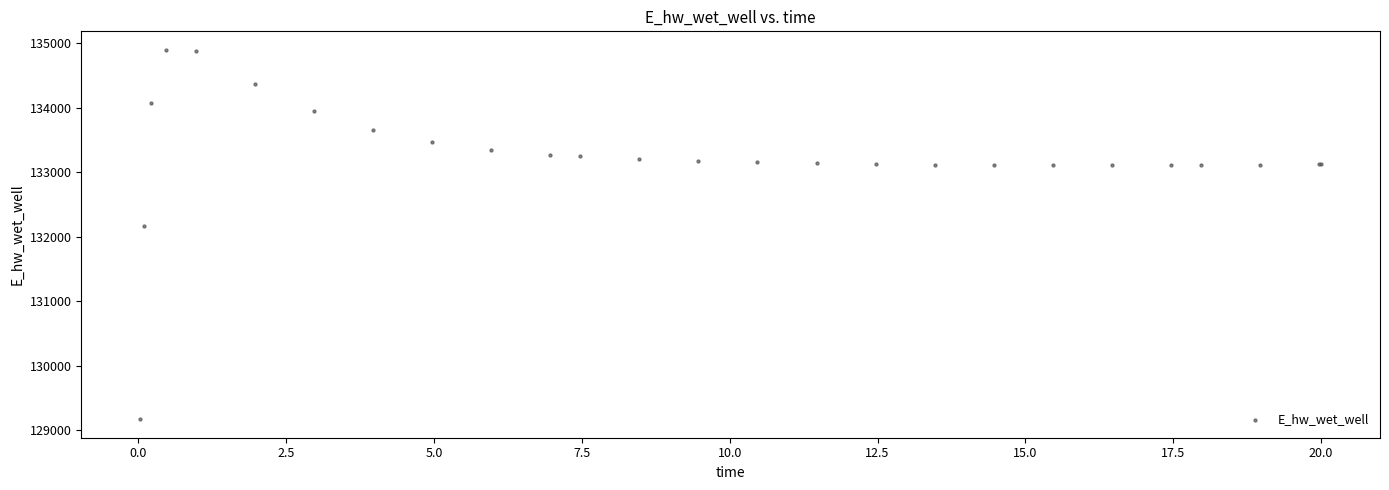

What Y value in the scatter plot is closest to 132036?

132162.1